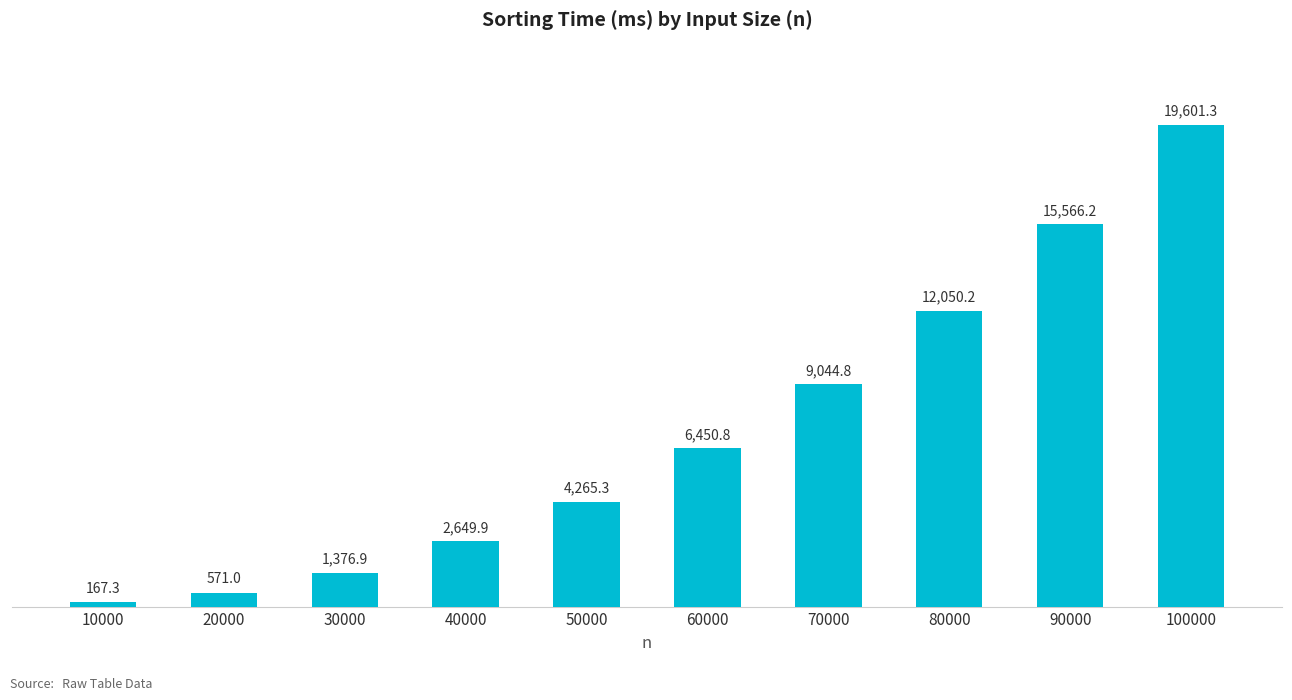

Reading left to right, what are all the values shown in this chart?

10000=167.3	20000=571.0	30000=1376.9	40000=2649.9	50000=4265.3	60000=6450.8	70000=9044.8	80000=12050.2	90000=15566.2	100000=19601.3